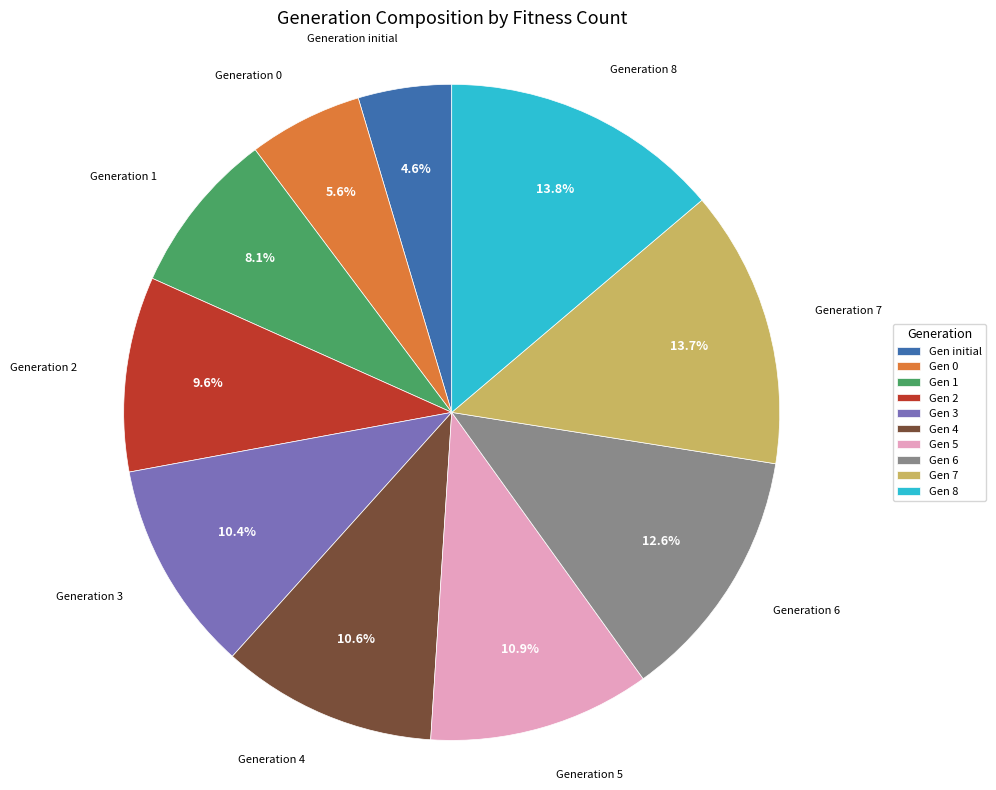

Is there any slice that represents more than half of the pie?

No